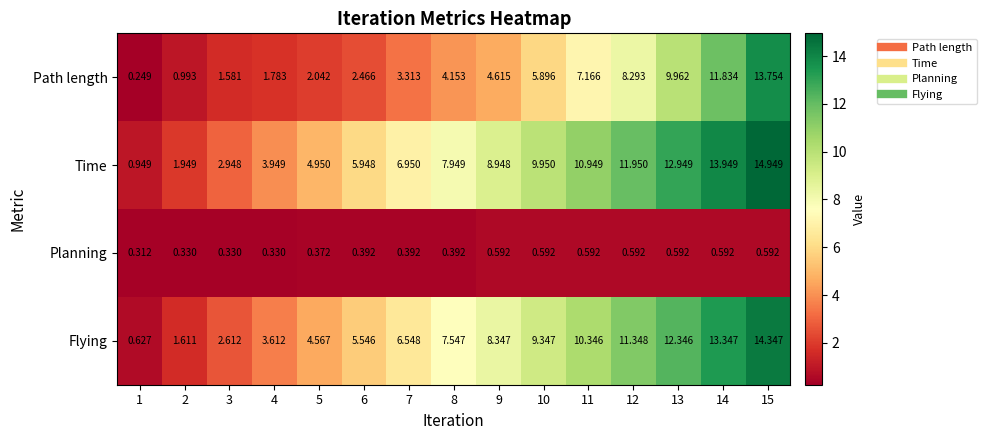

What is the total value across all series at 8?

20.0